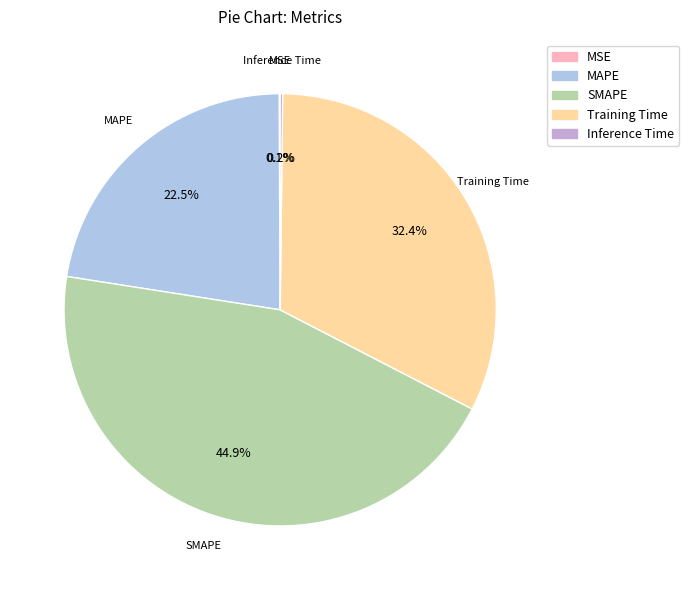

Which slice is the largest?

SMAPE